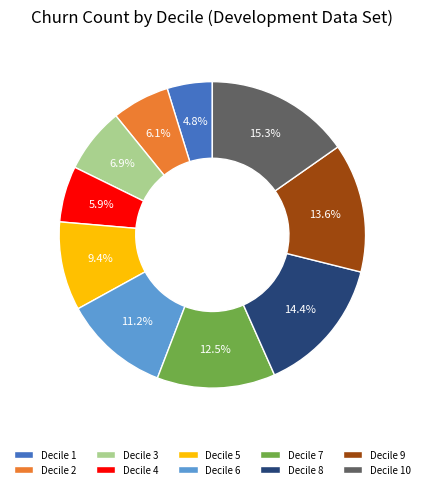

To the nearest percent, what is the average slice percentage?

10%